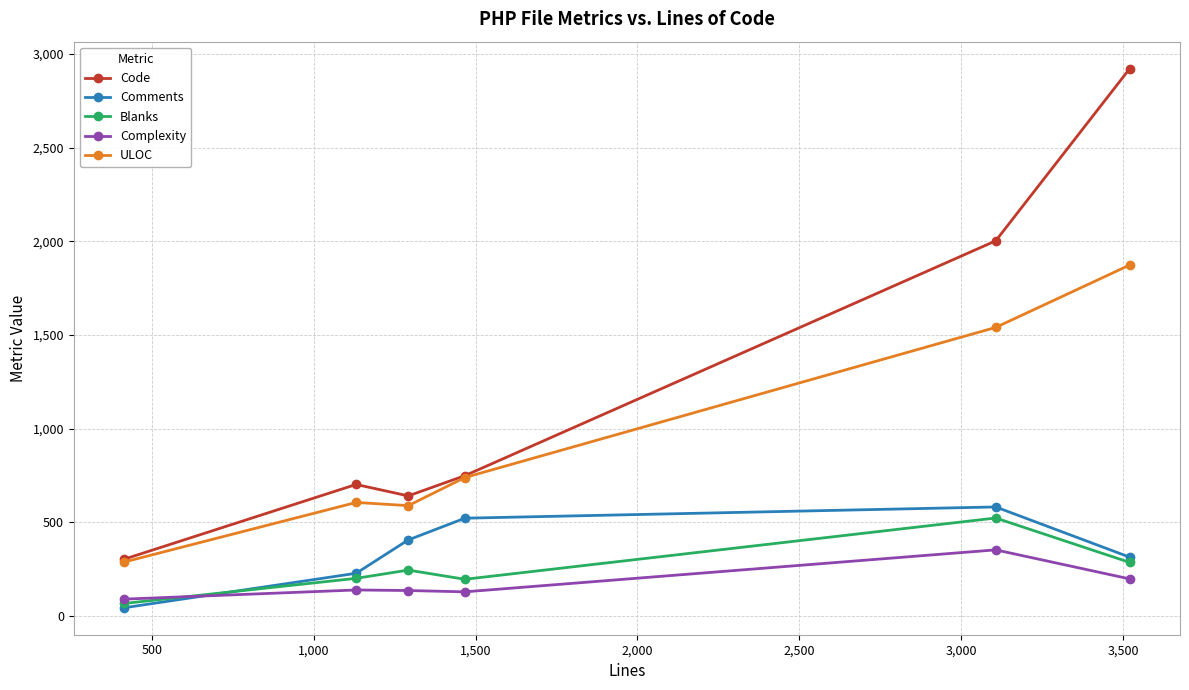

How many series are shown in this chart?

5